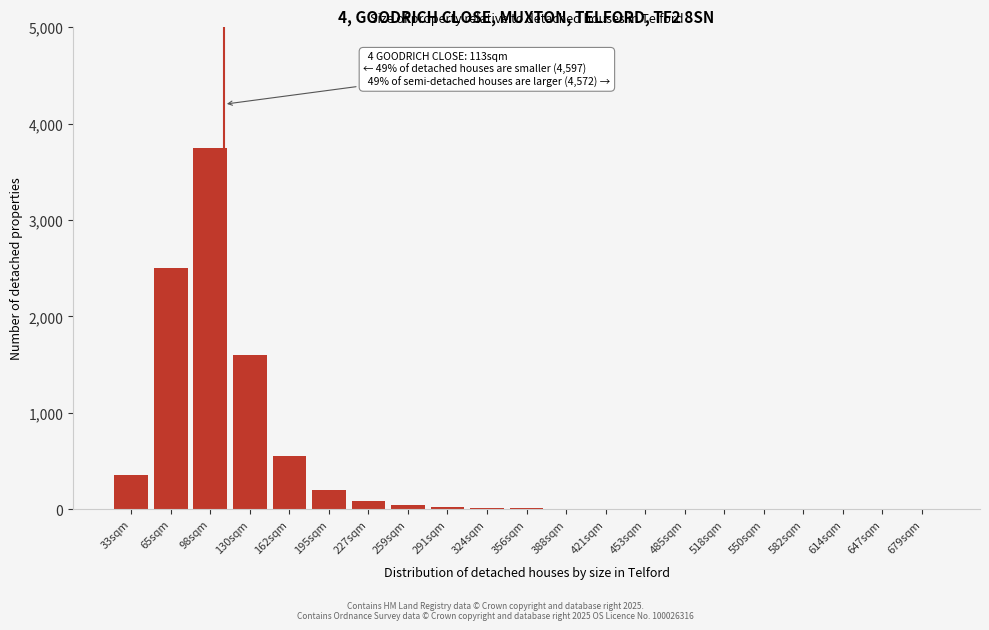

What is the maximum value shown in the chart?

3750